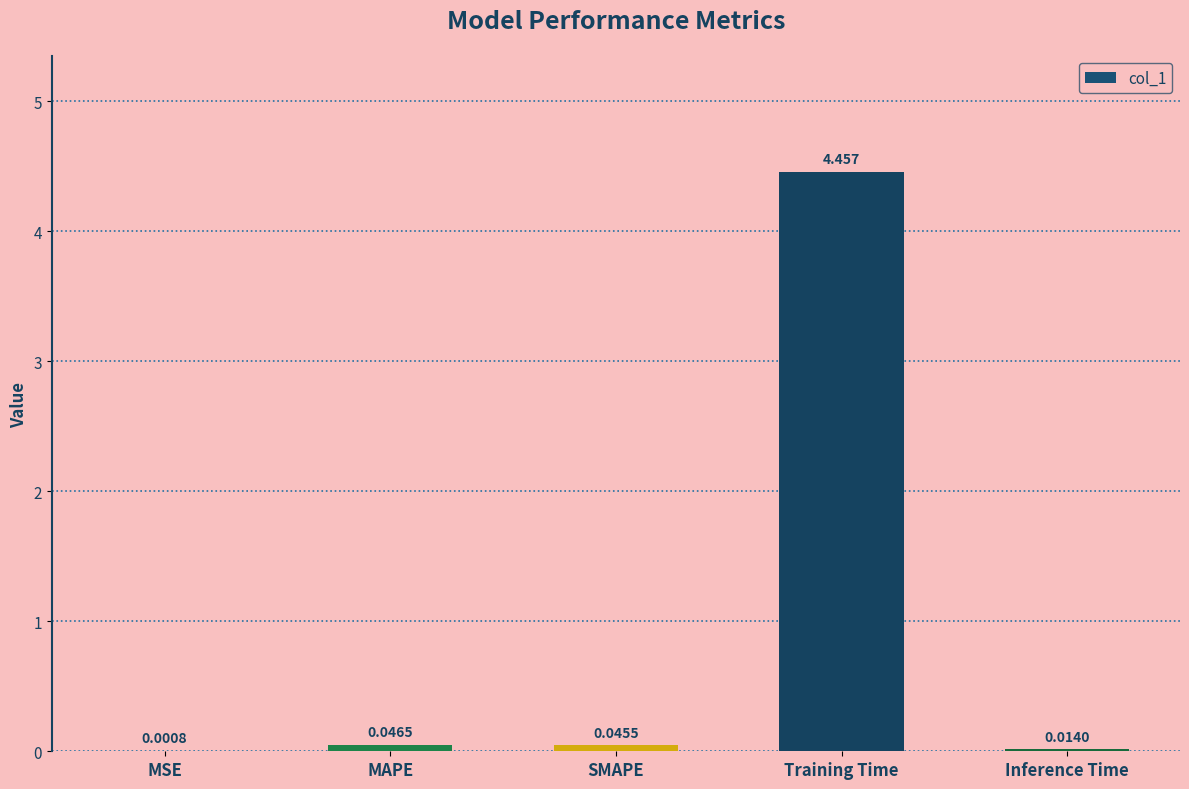

At which label is the value closest to 2?

MAPE